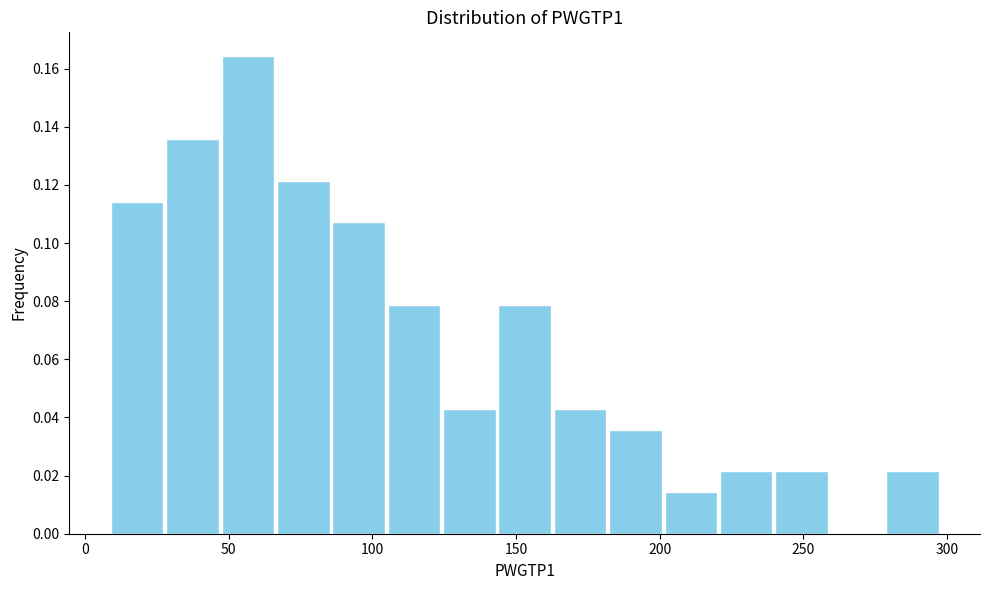

Read against the x-axis, roughly where is the centre of the tallest bar?

55